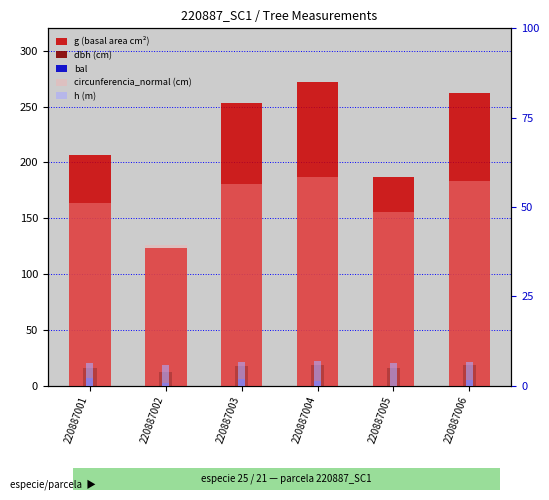

What is the value of the bal bar at the 1st from the left?

6.5